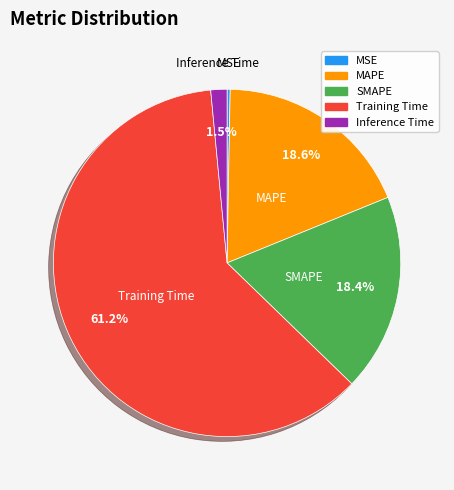

Is the sum of MAPE and MSE greater than half?

No